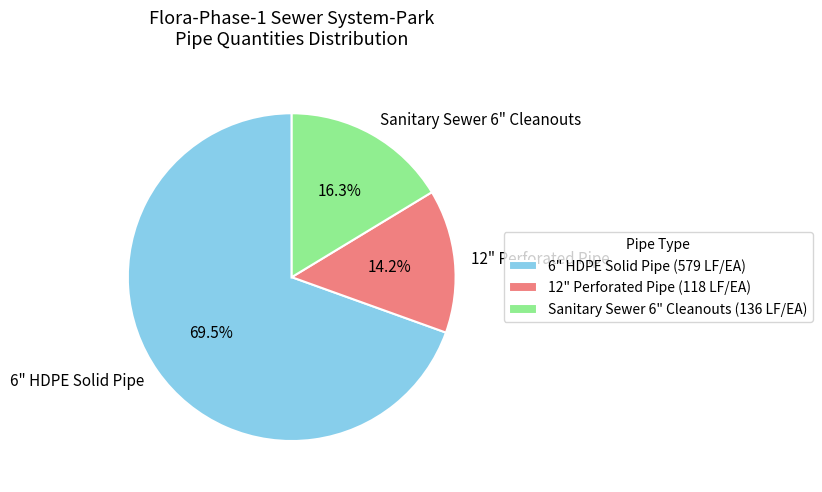

How many segments does this pie chart have?

3